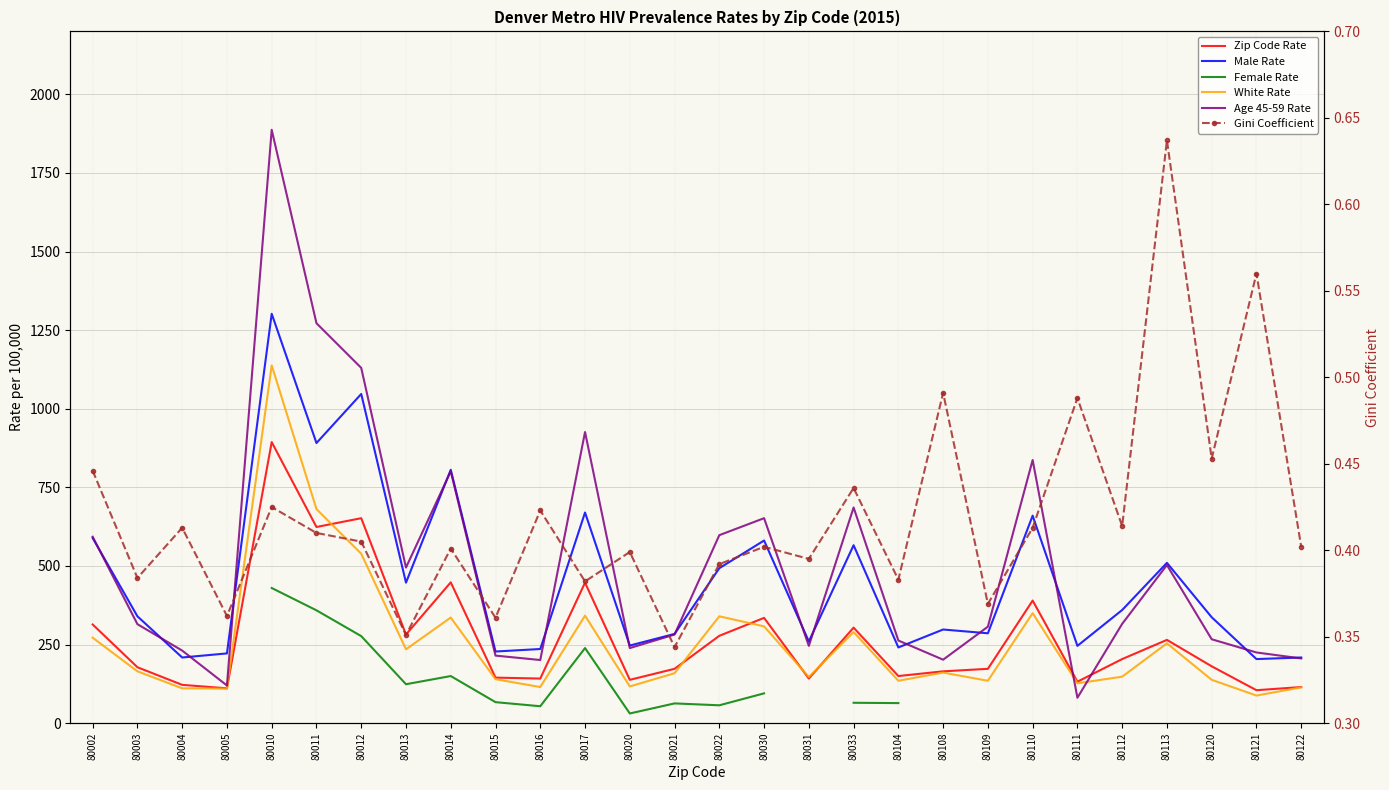

True or false: Female Rate and Gini Coefficient intersect in this chart.

False